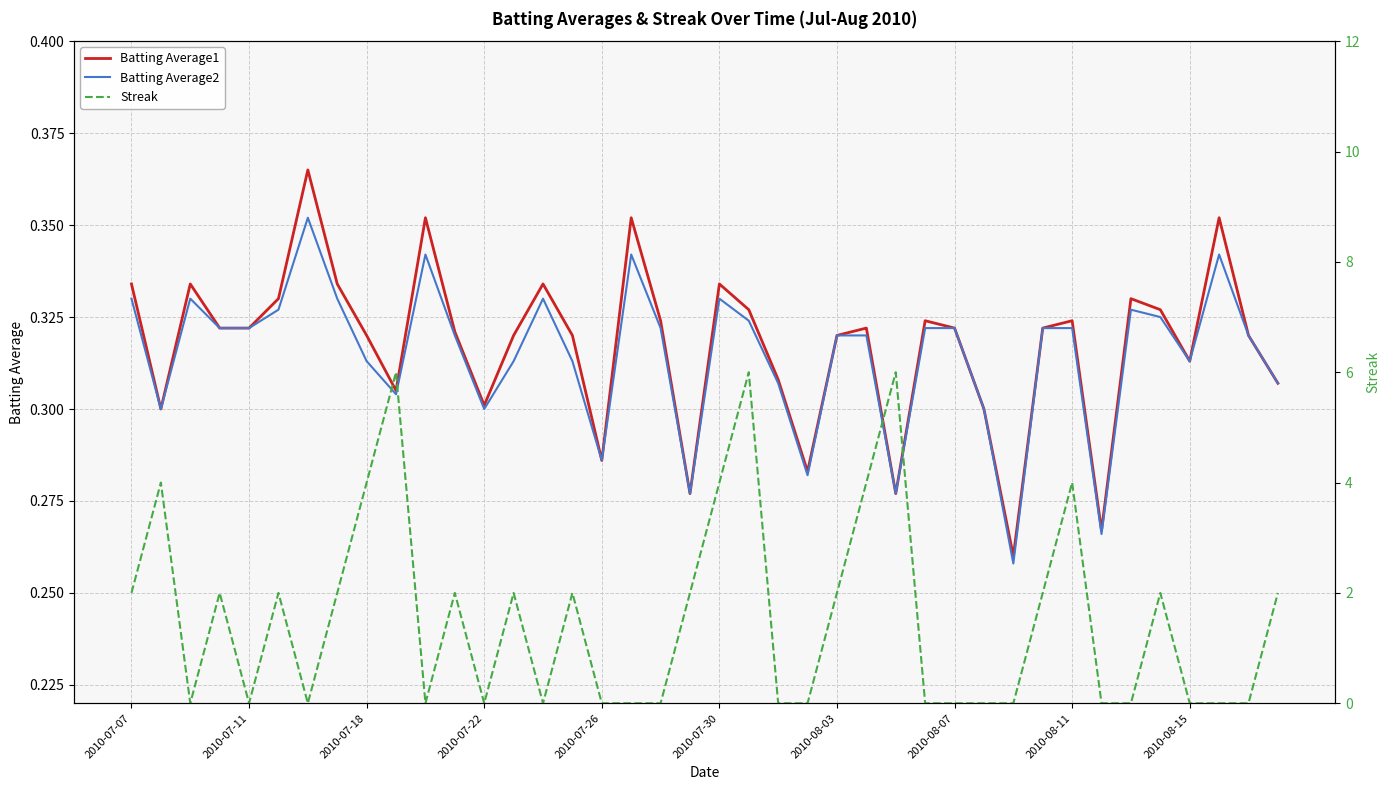

What is the value of the Streak point at the 10th from the left?

6.0